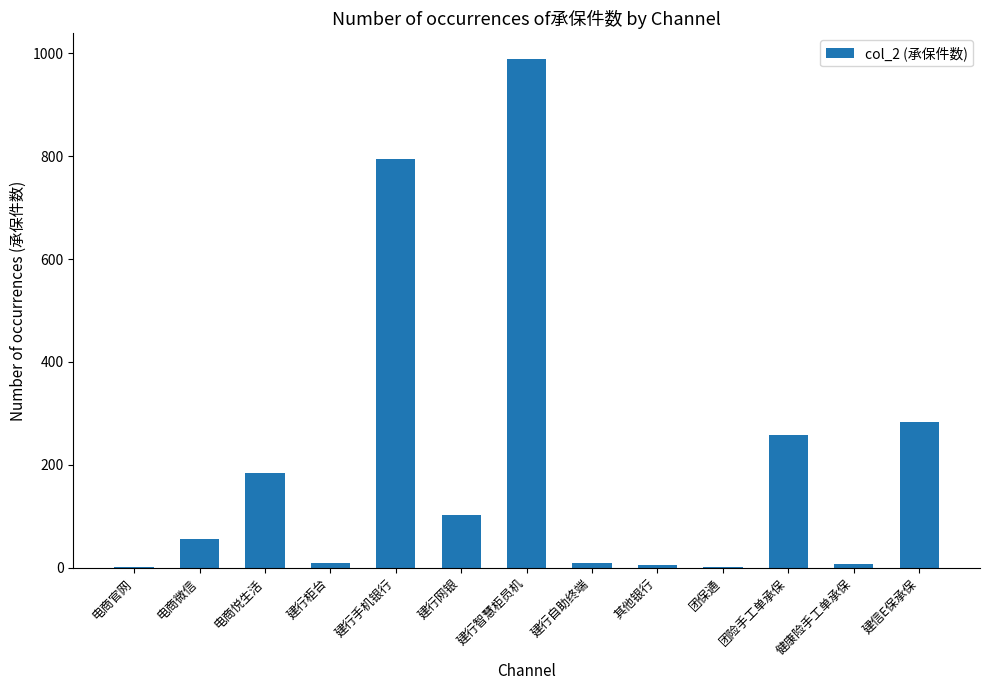

The value at 团险手工单承保 is 258. True or false?

True